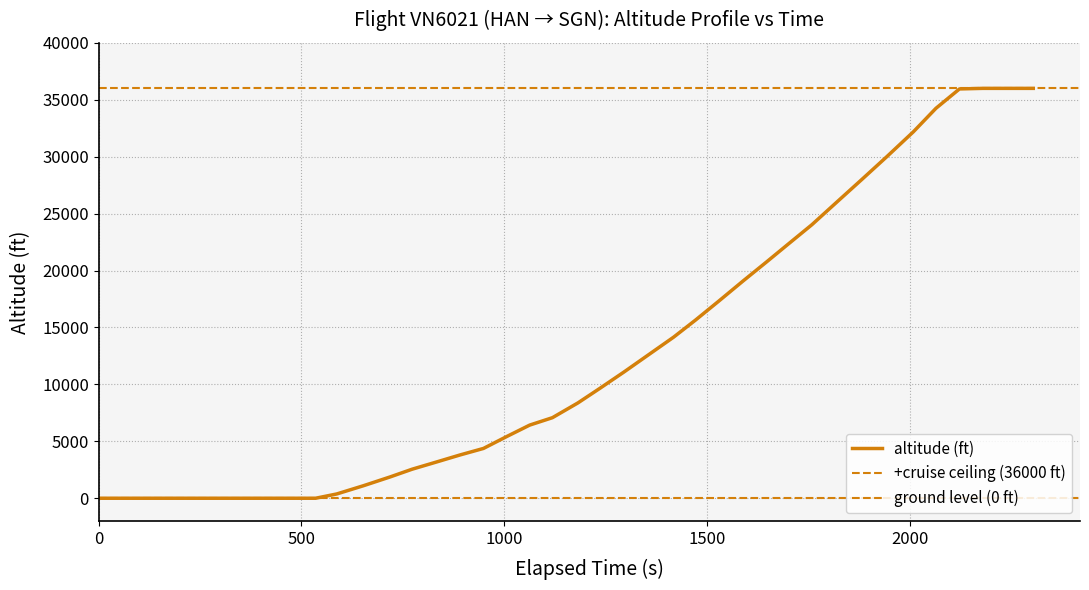

The vertical_rate series shows 1754 at 5. True or false?

False